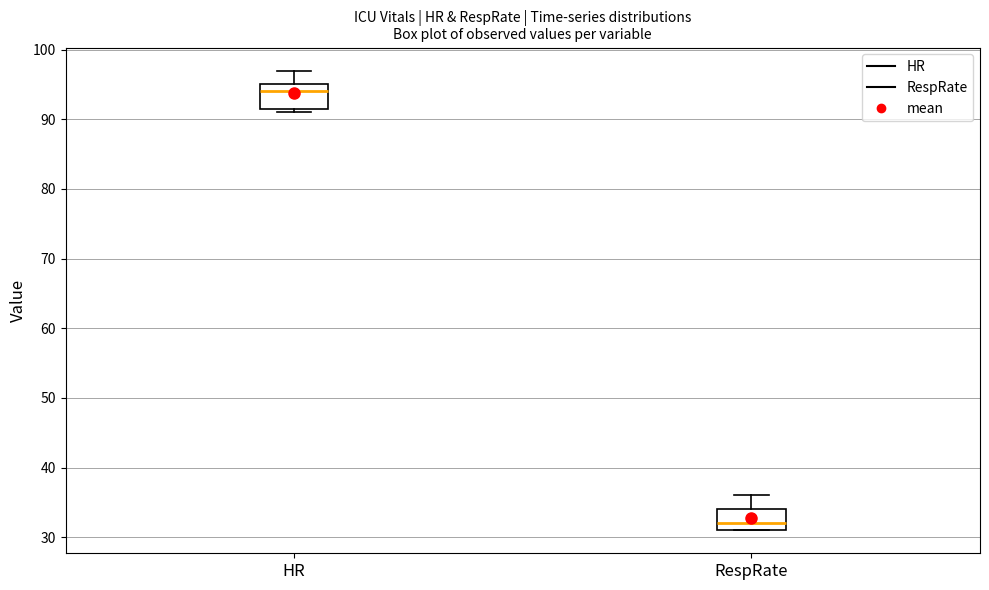

Which box's median line is the lowest?

RespRate